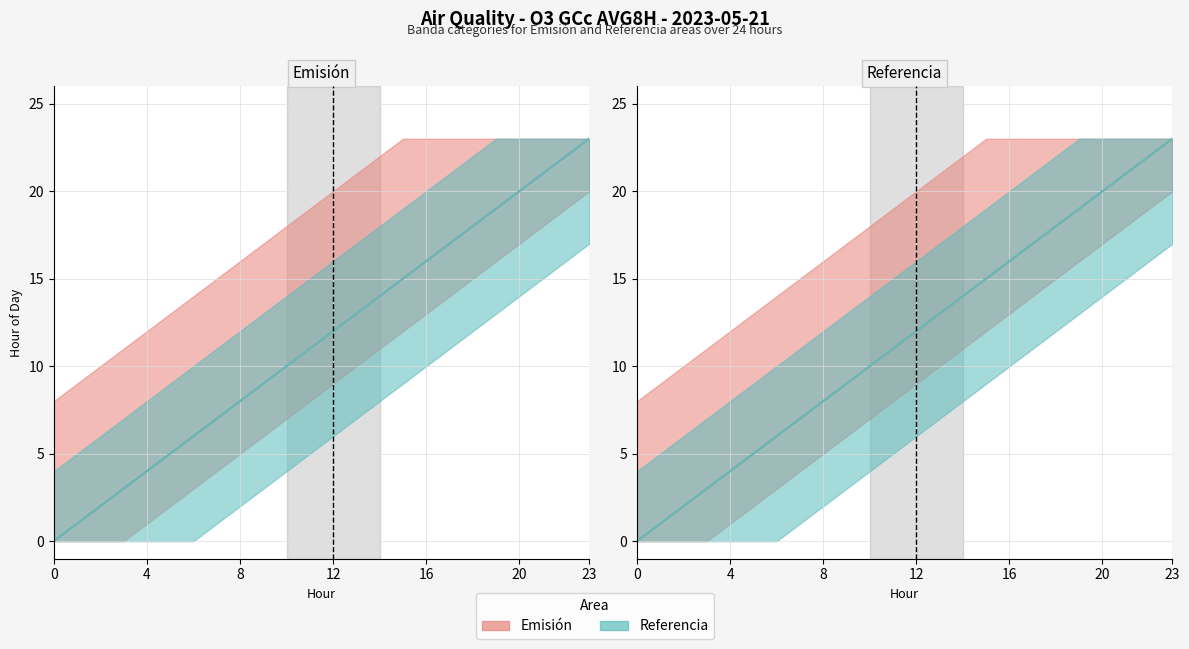

The Emisión series shows 6 at 6. True or false?

True